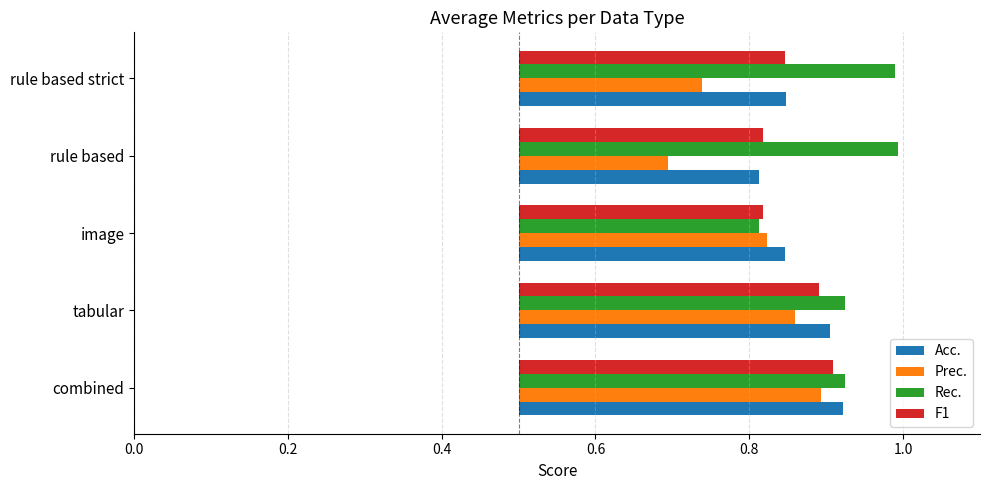

What is the difference between the highest and lowest values at rule based?

0.3